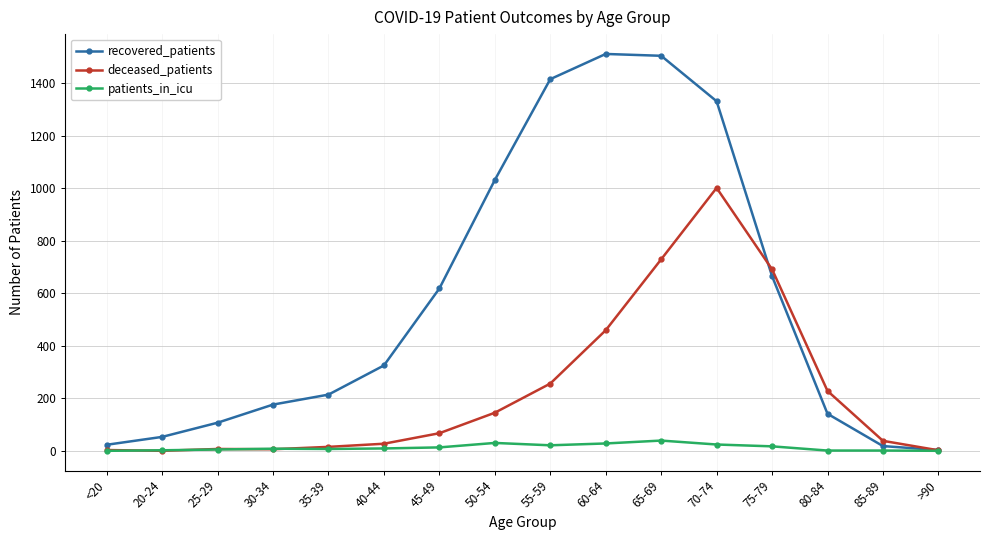

Is the value of patients_in_icu at <20 greater than the value of deceased_patients at 75-79?

No